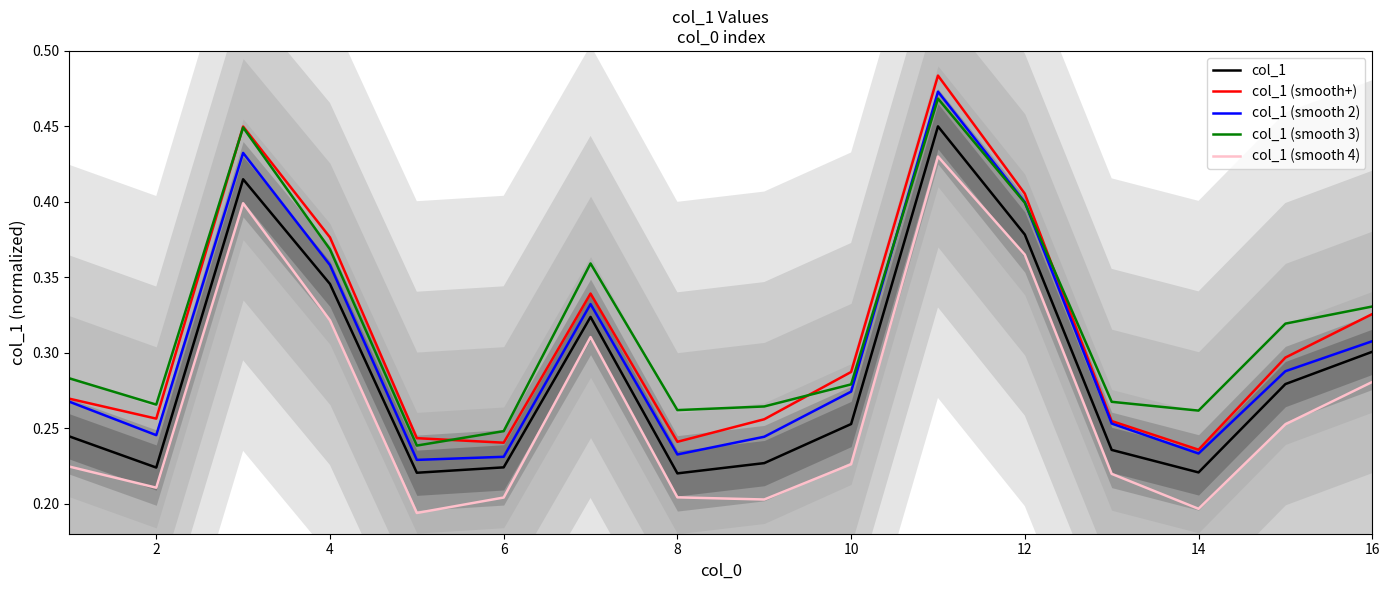

Does the chart display data point markers on the line(s)?

No